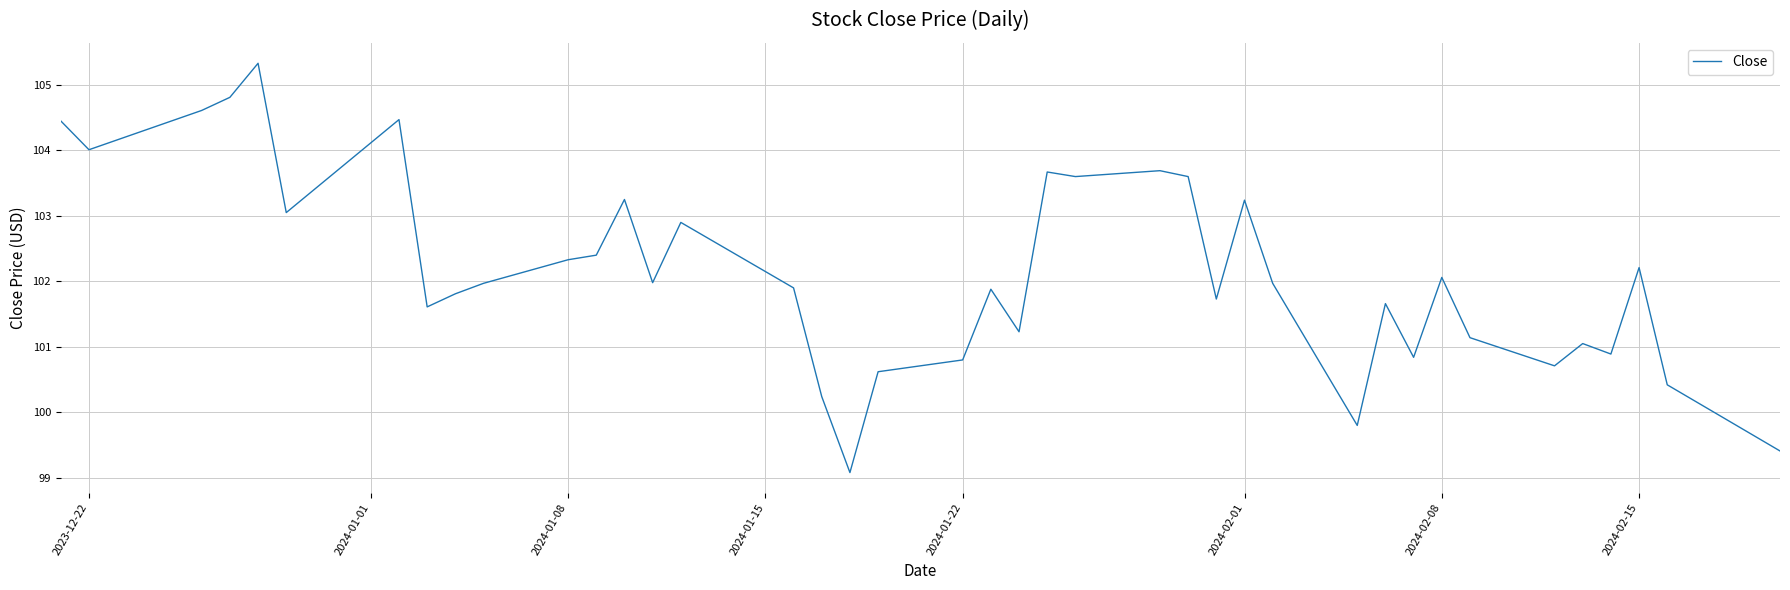

What is the maximum value shown in the chart?

105.3